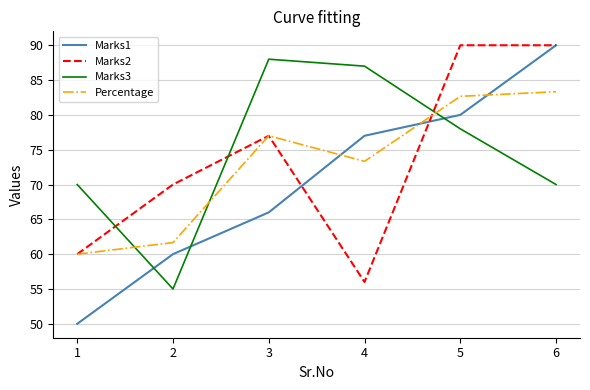

Reading left to right, extract all data points from this chart.

Marks1: 1=50.0	2=60.0	3=66.0	4=77.0	5=80.0	6=90.0
Marks2: 1=60.0	2=70.0	3=77.0	4=56.0	5=90.0	6=90.0
Marks3: 1=70.0	2=55.0	3=88.0	4=87.0	5=78.0	6=70.0
Percentage: 1=60.0	2=61.7	3=77.0	4=73.3	5=82.7	6=83.3